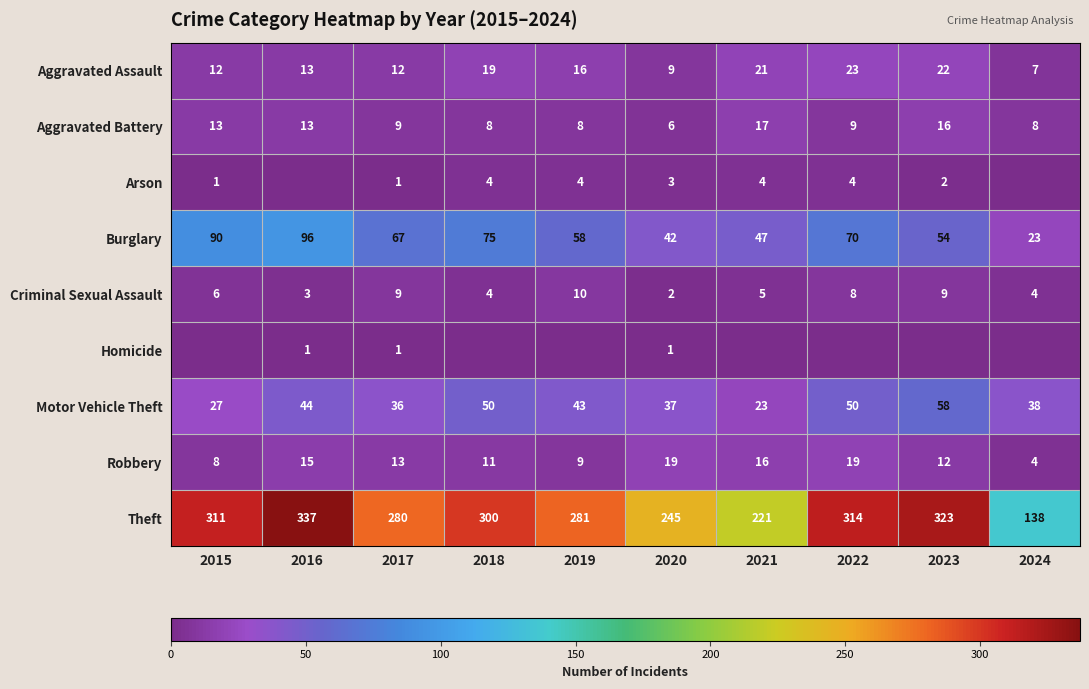

What is the minimum value for Motor Vehicle Theft?

23